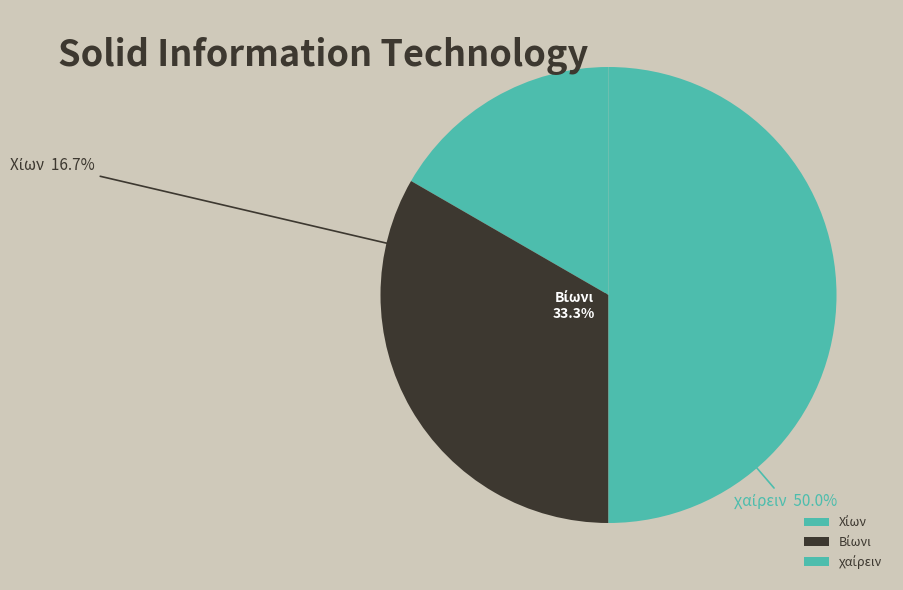

Do χαίρειν and Βίωνι together represent more than half of the pie?

Yes